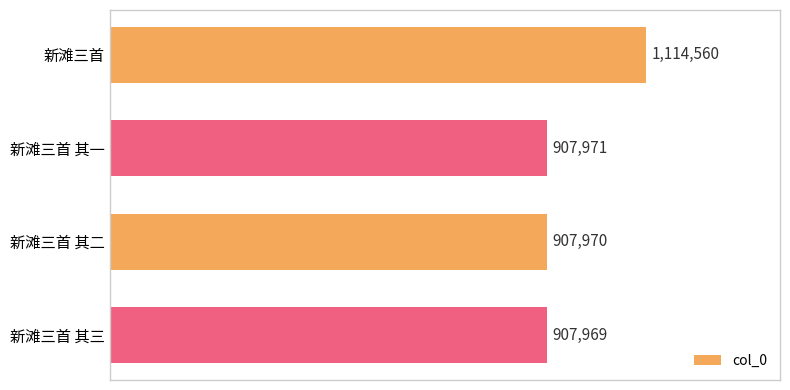

Are the bars horizontal?

Yes